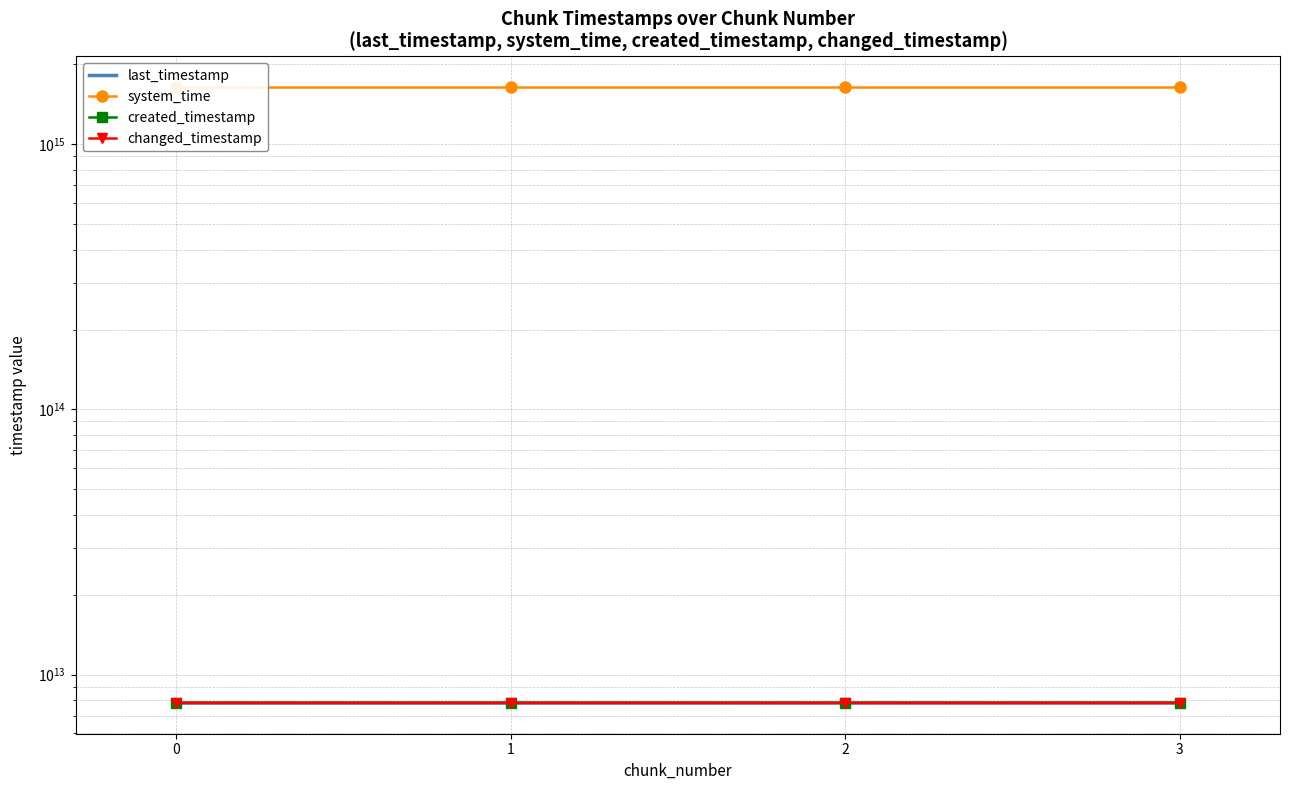

True or false: system_time and created_timestamp cross at least once.

False